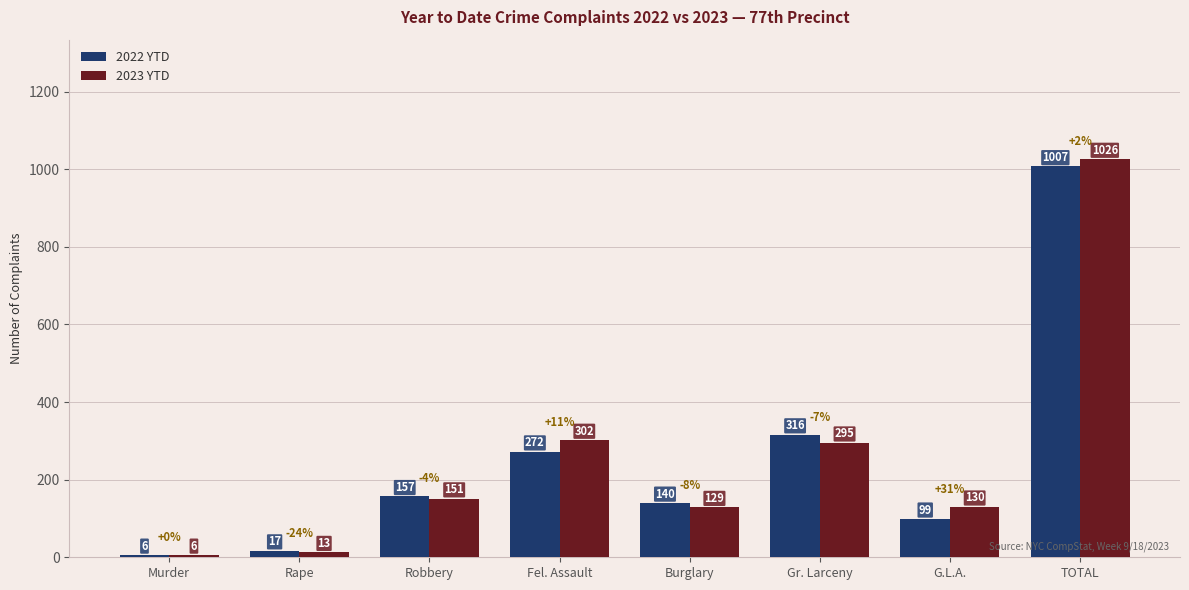

Which series has the largest total across all categories?

2023 YTD